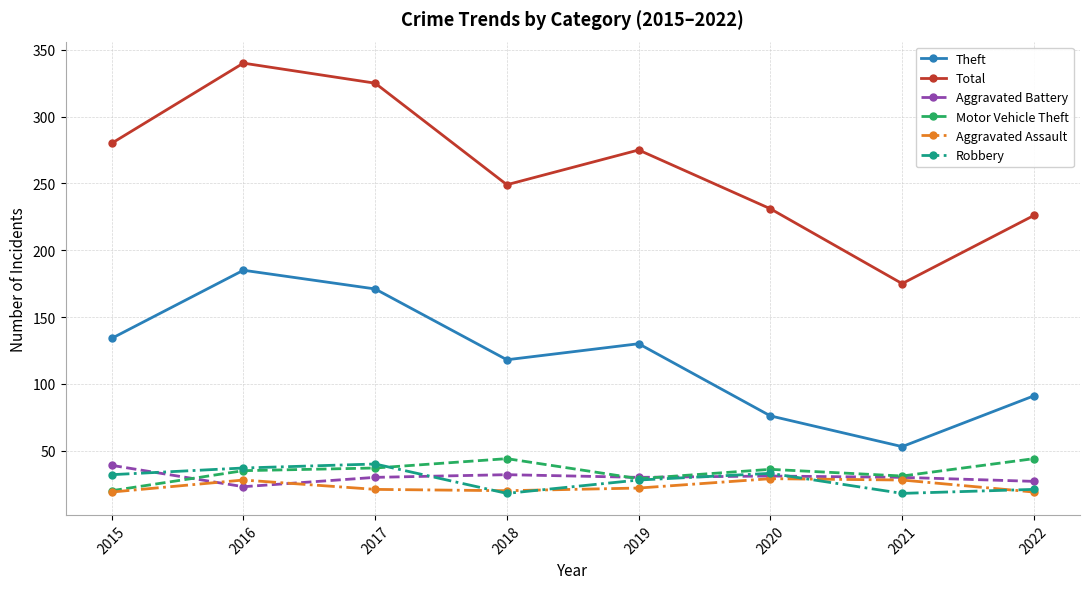

At how many categories does at least one series exceed 22?

8